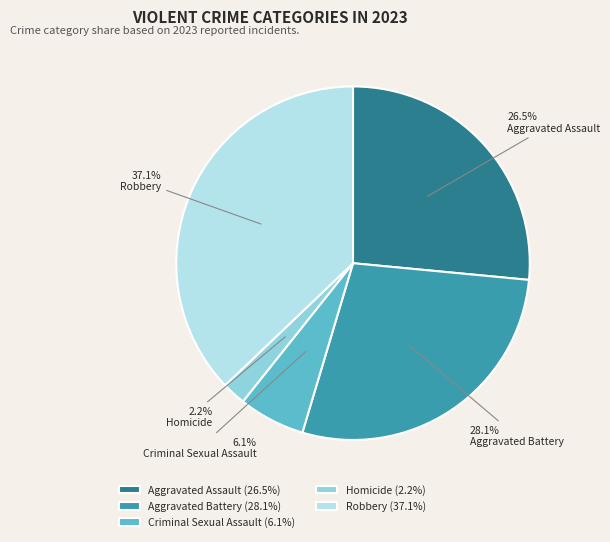

Rank the categories by value from highest to lowest.

Robbery, Aggravated Battery, Aggravated Assault, Criminal Sexual Assault, Homicide